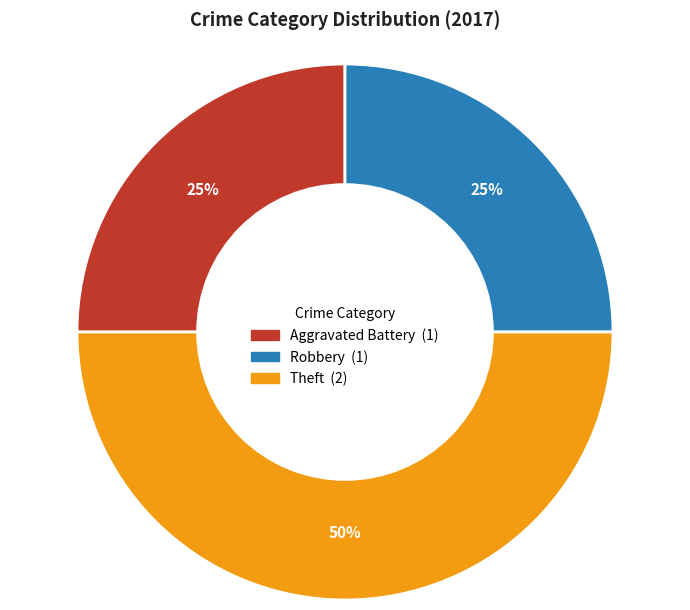

Is Aggravated Battery the majority of the pie?

No